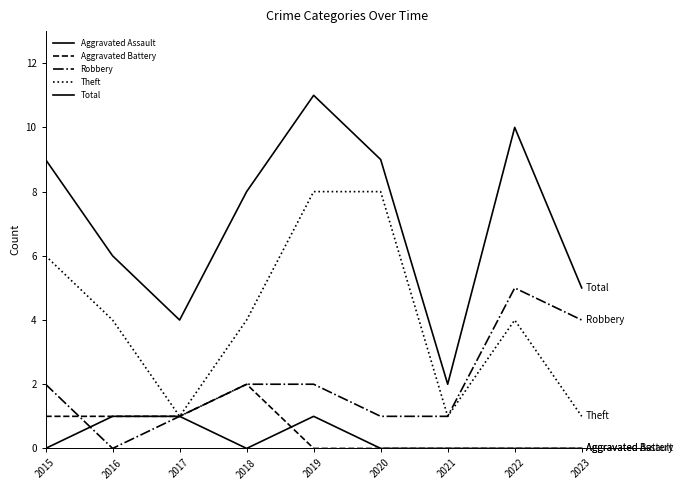

Does the chart display data point markers on the line(s)?

No